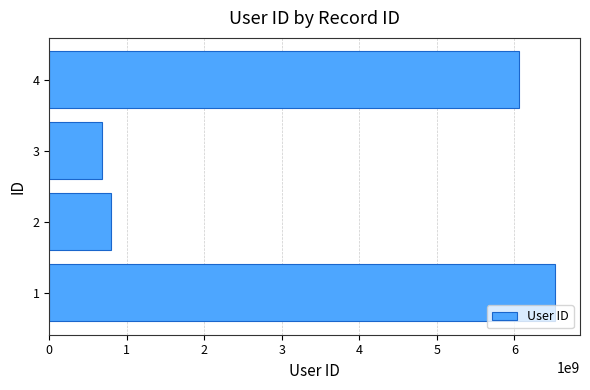

What is the maximum value shown in the chart?

6522265911